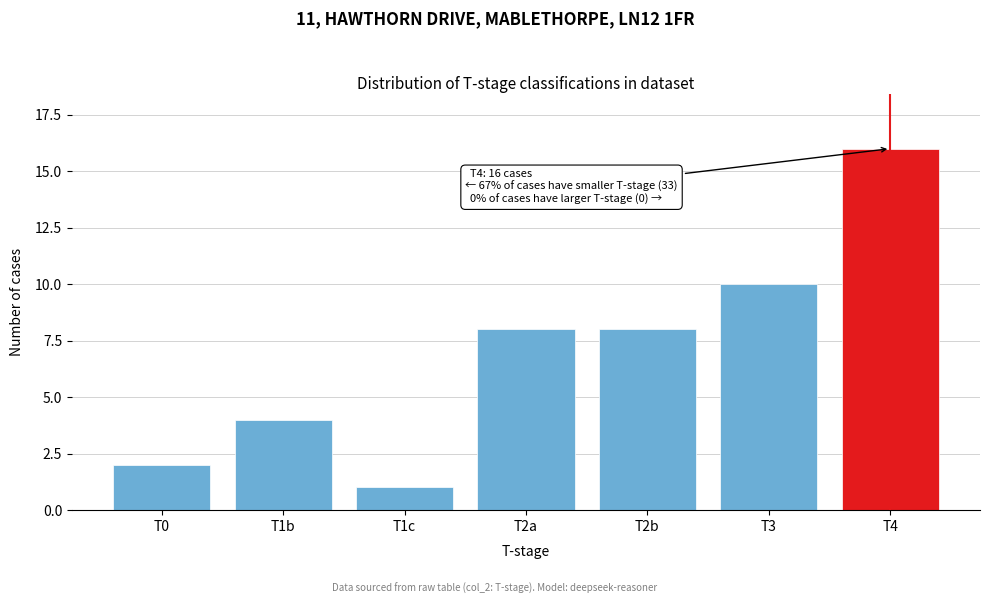

Reading right to left, extract all data points from this chart.

T4=16	T3=10	T2b=8	T2a=8	T1c=1	T1b=4	T0=2